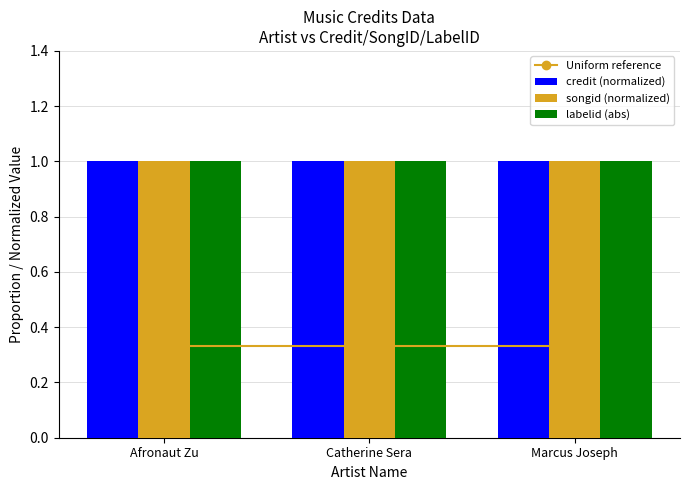

Rank the series at Catherine Sera from highest to lowest value.

credit (normalized), songid (normalized), labelid (abs), Uniform reference